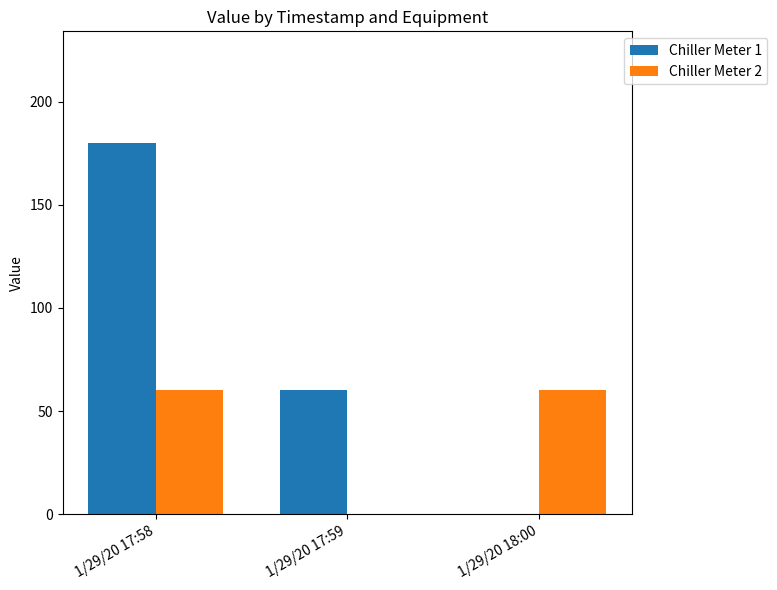

Is the value of Chiller Meter 2 at 1/29/20 18:00 greater than the value of Chiller Meter 1 at 1/29/20 17:58?

No